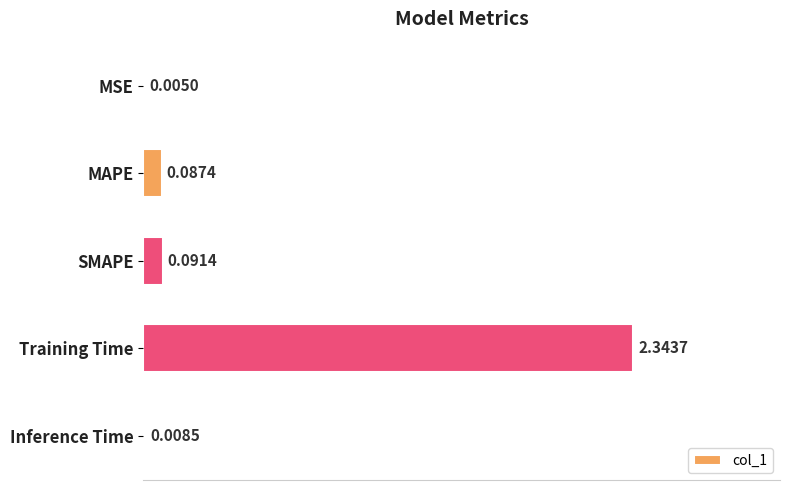

Which has a higher value, SMAPE or Inference Time?

SMAPE